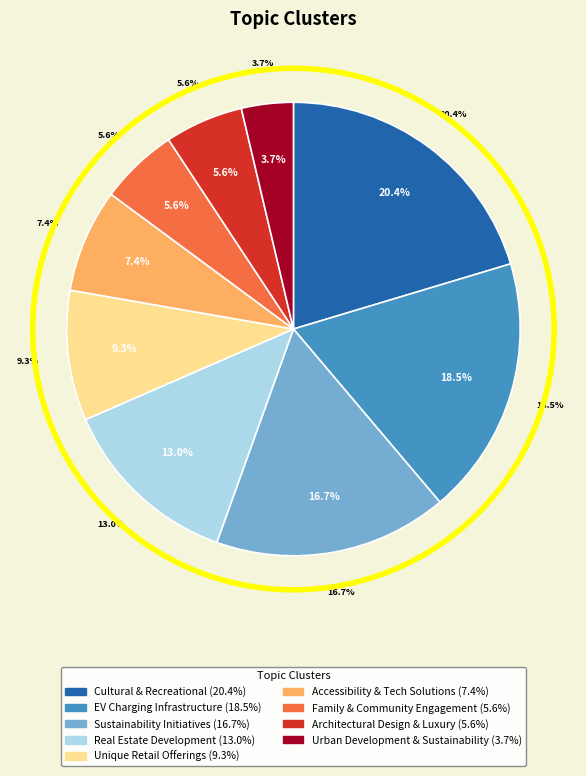

Does Sustainability Initiatives and Strategies represent more than half of the total?

No